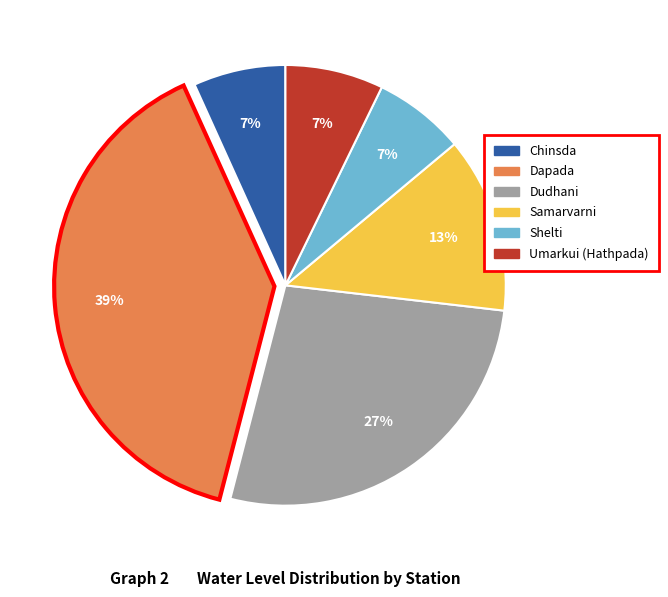

To the nearest percent, what is the difference between the Dapada and Chinsda slice percentages?

32%